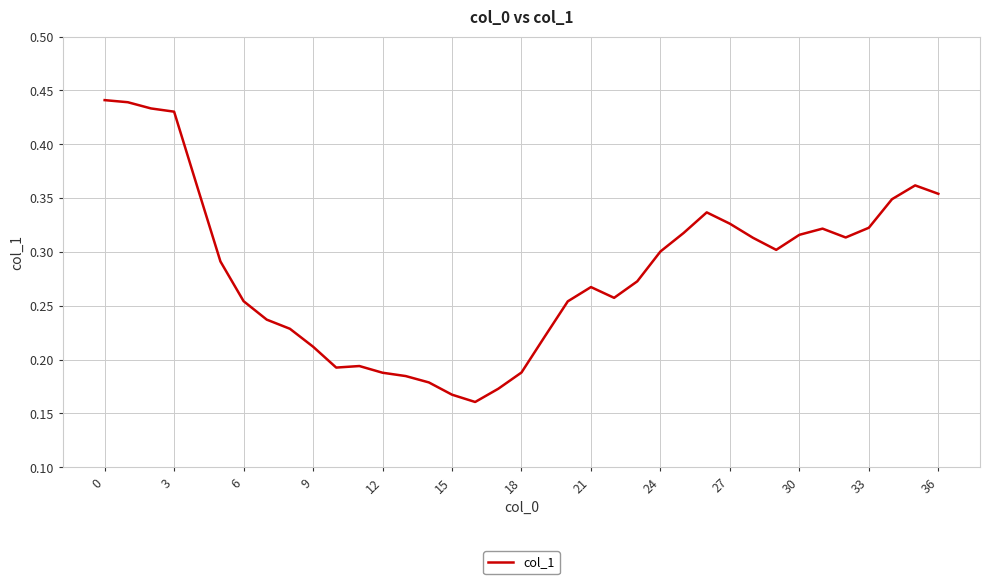

Is it true that the value at 21 is 0.1?

False